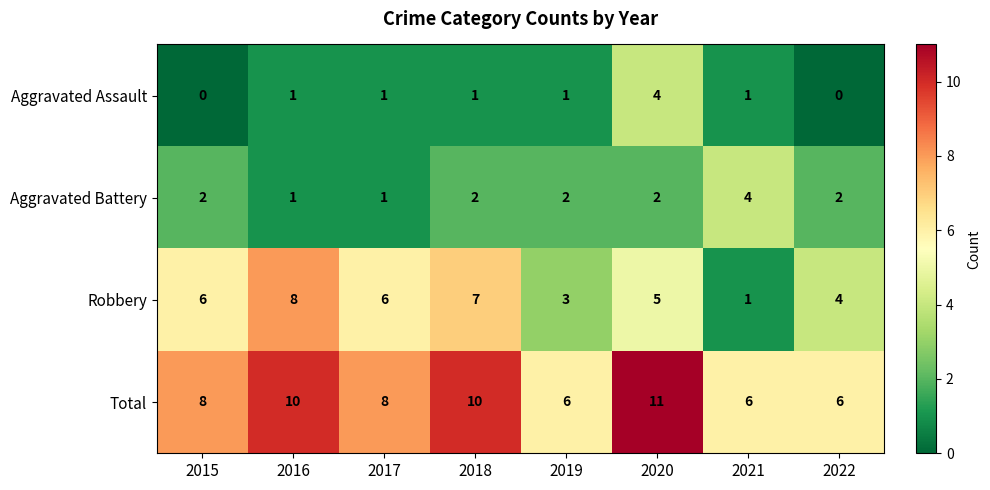

What is the maximum value shown in the chart?

11